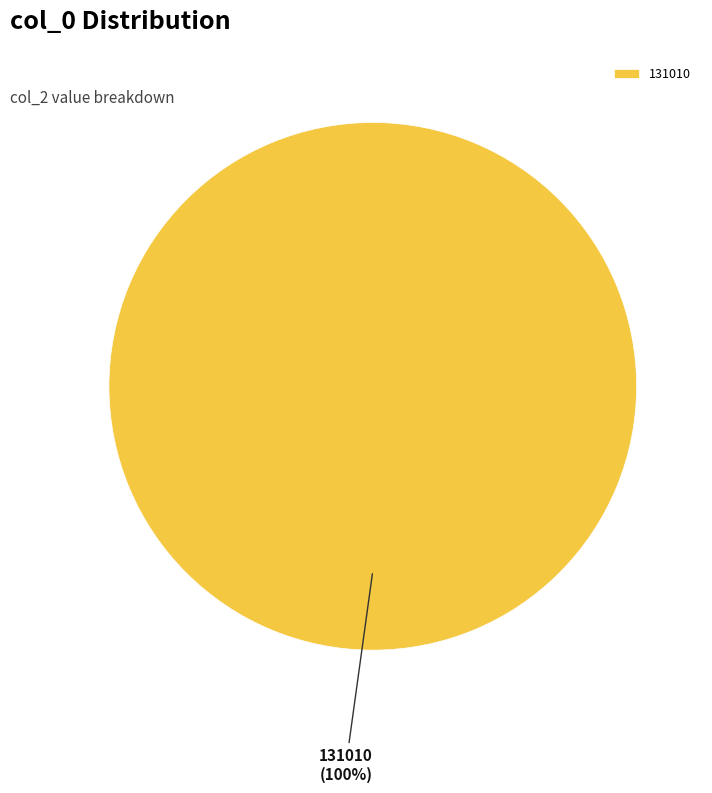

Rank the categories by value from lowest to highest.

131010